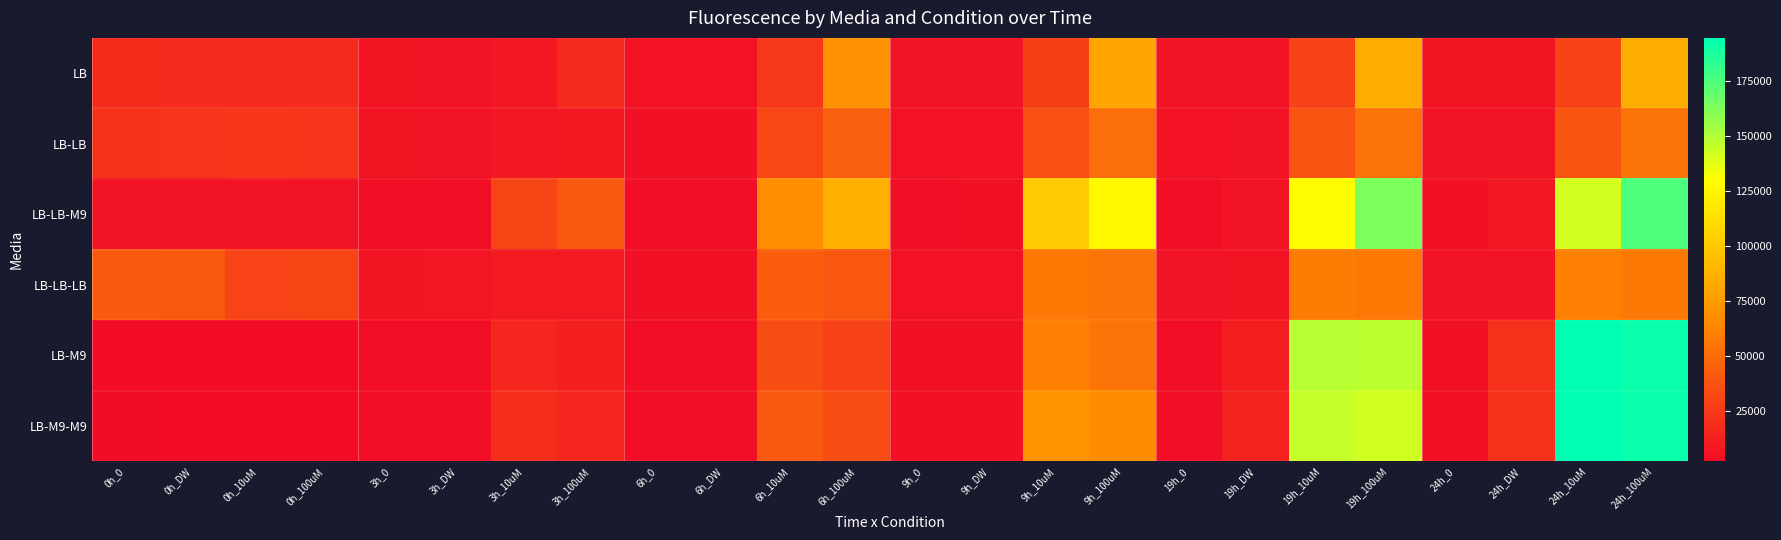

At how many categories does at least one series exceed 188637?

2